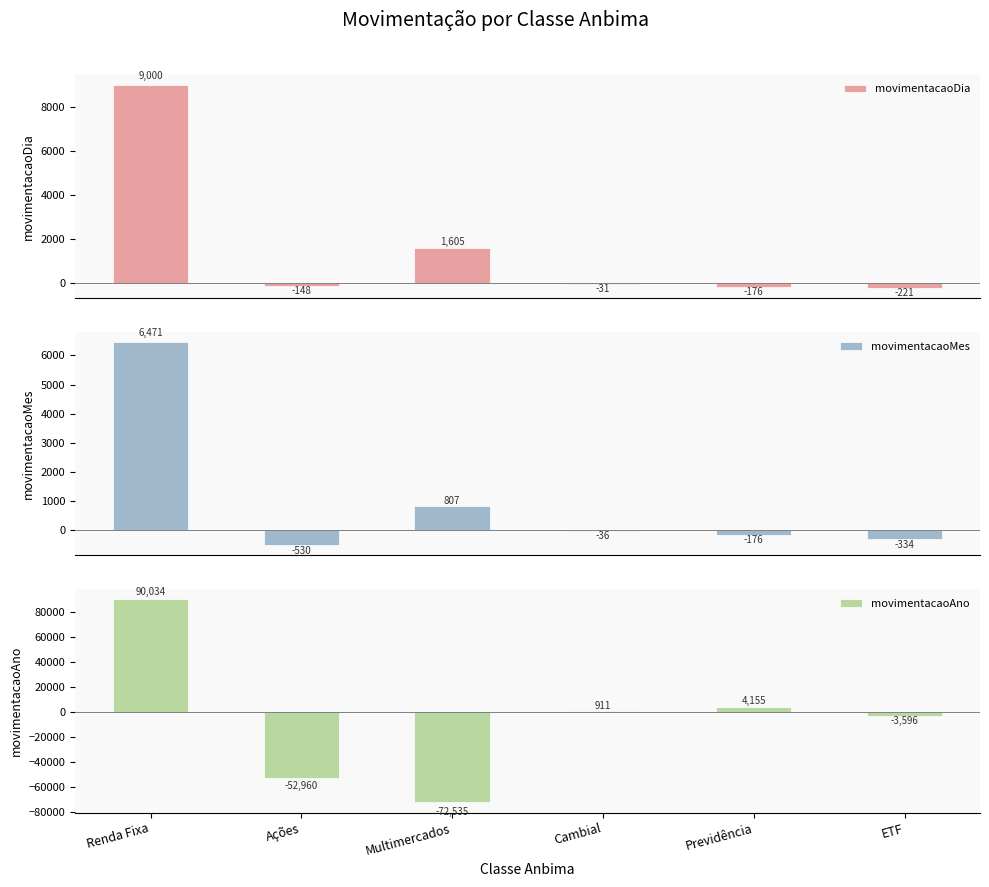

The value of movimentacaoDia at Multimercados is 1604.6. True or false?

True